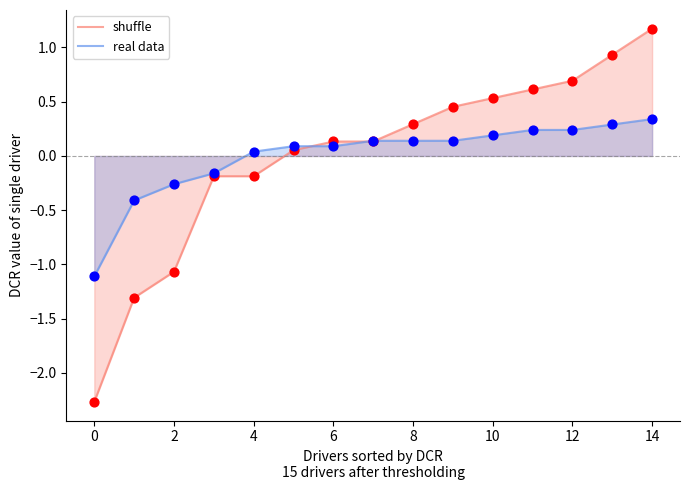

At which category is the sum across all series the highest?

14